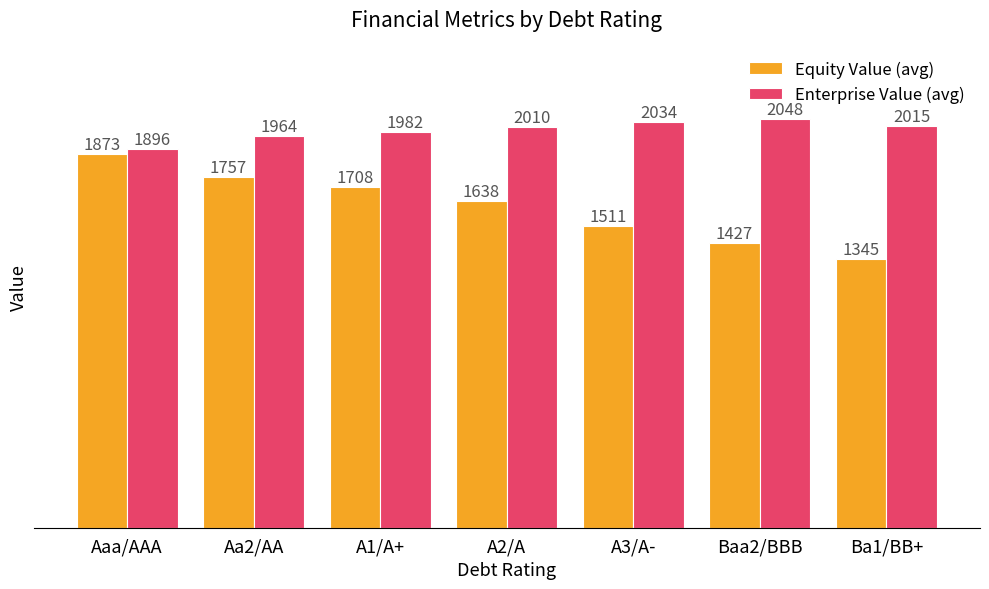

What is the maximum value shown in the chart?

2048.1